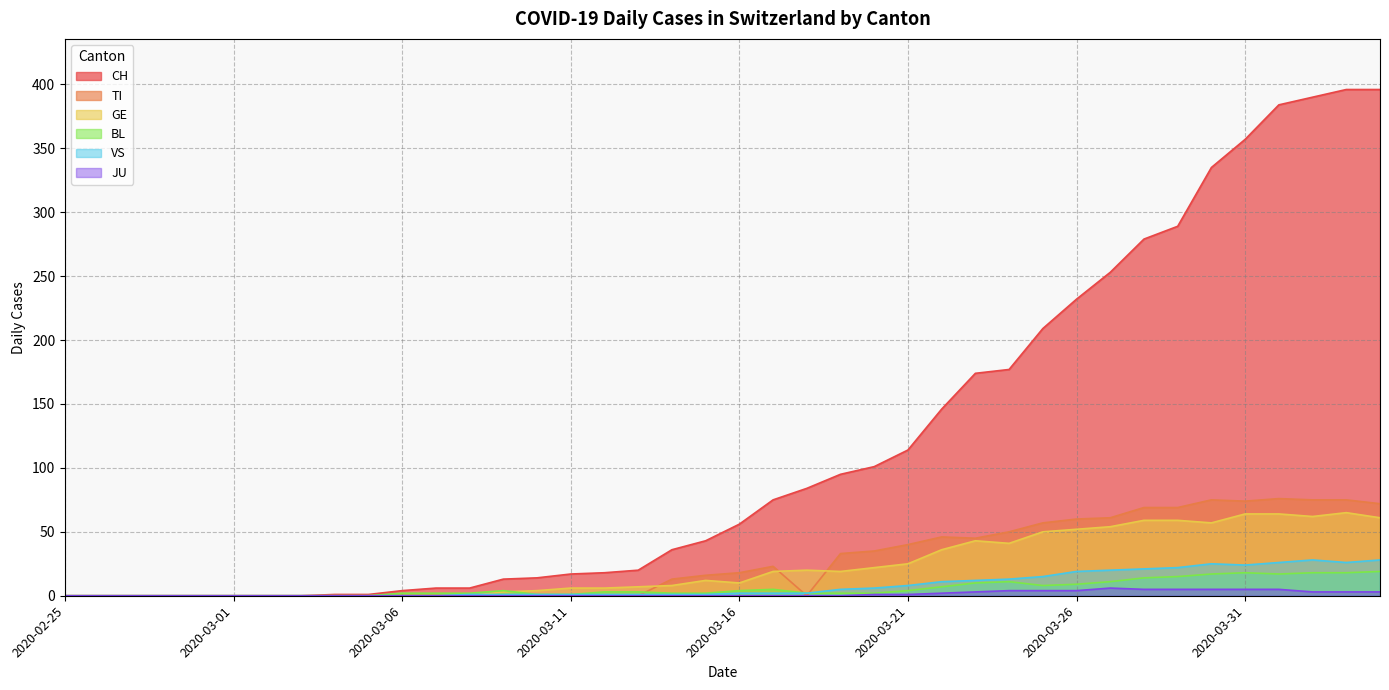

What is the label of the 16th point from the right?

2020-03-20